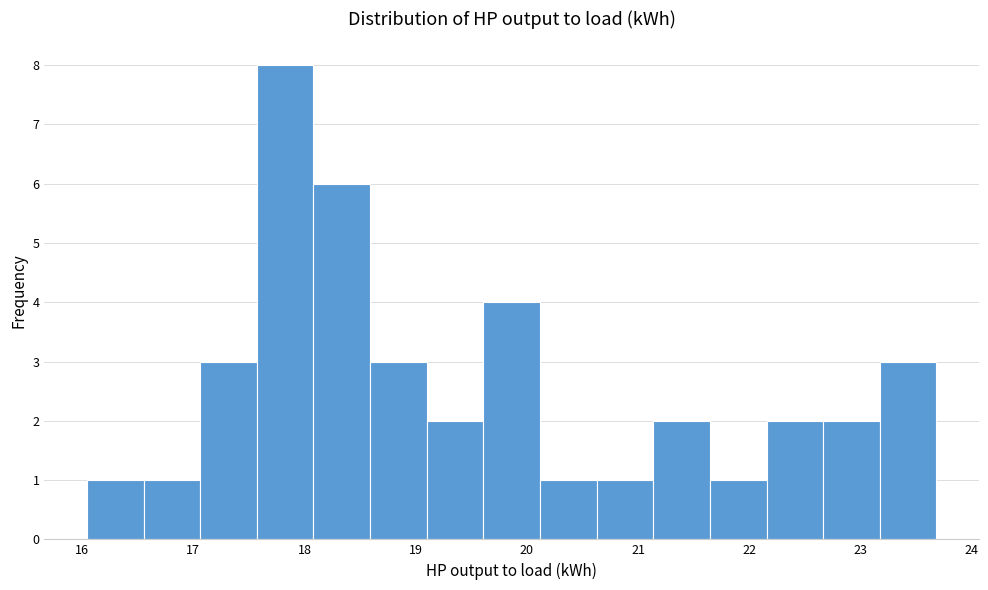

How tall is the bar that spans 20.6 to 21.1 on the x-axis? Neither the bar edges nor the heights are printed on the chart, so give them approximately, as read against the axes.

1